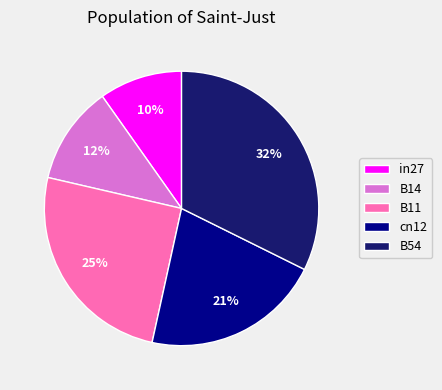

Is cn12 the majority of the pie?

No